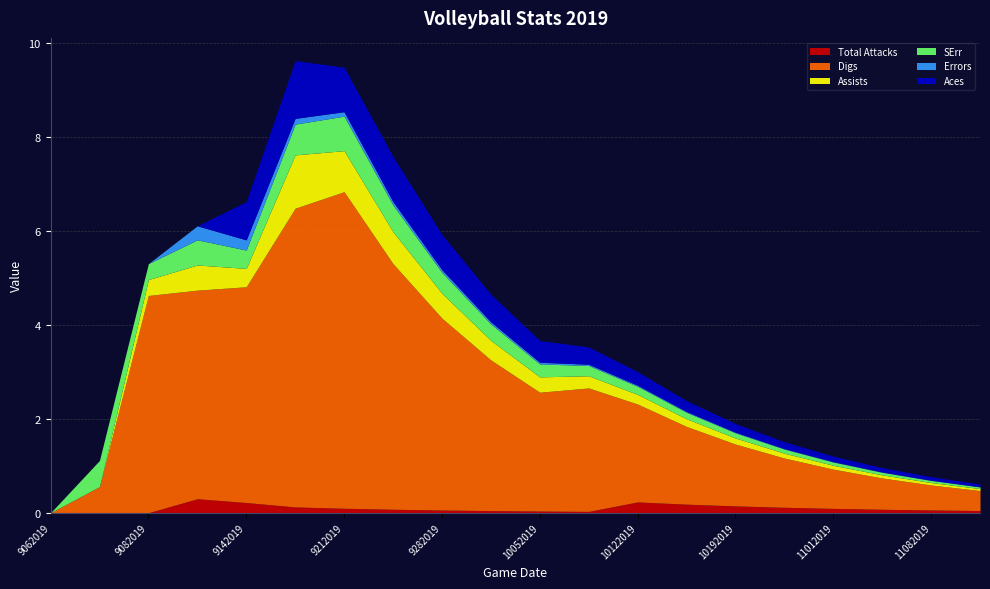

The Digs series shows 2.9 at 10122019. True or false?

False